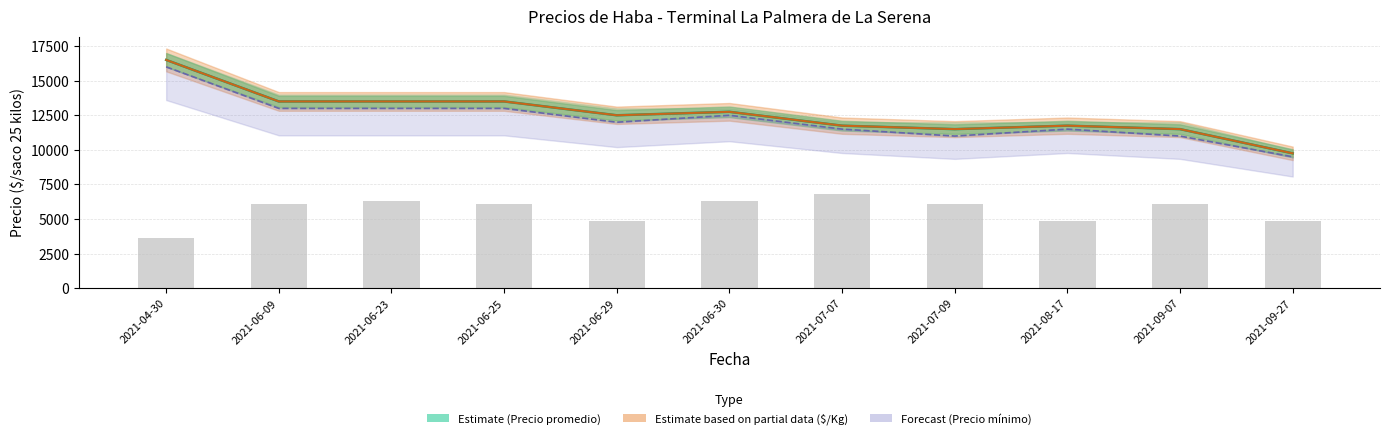

Is the value of Precio $/Kg (×25) at 2021-07-07 greater than the value of Precio promedio ponderado at 2021-07-09?

Yes